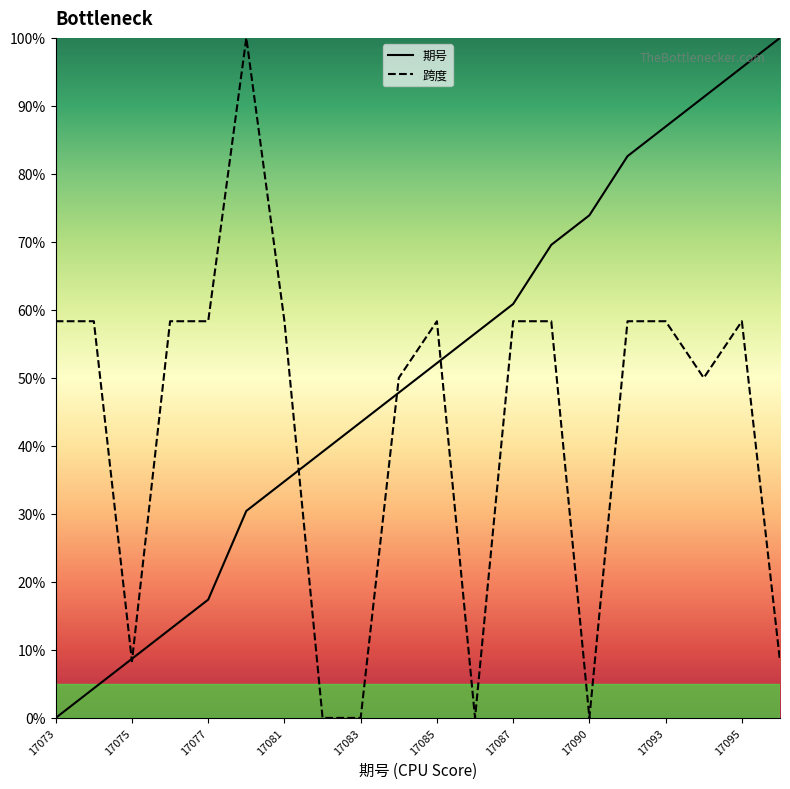

Does the chart have visible grid lines?

No